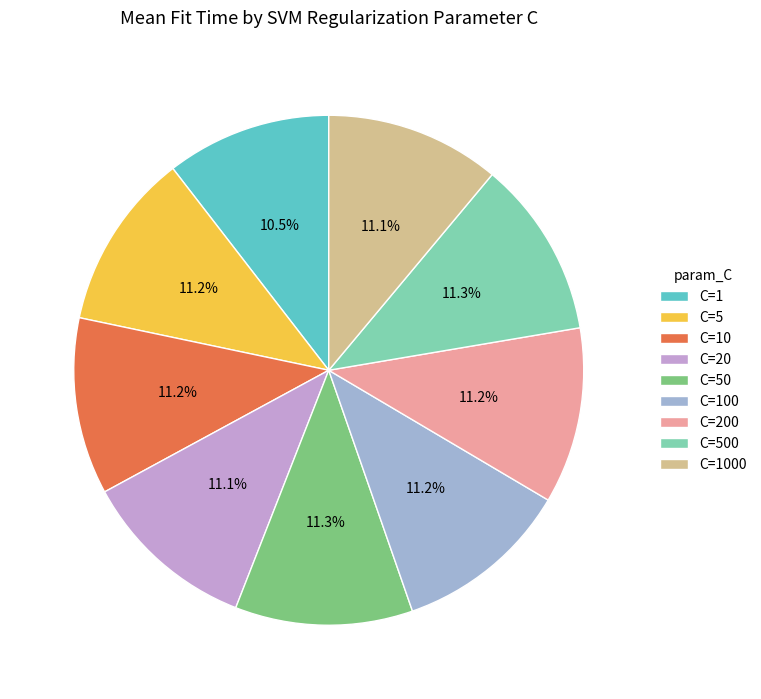

What percentage is the C=1000 slice, to the nearest percent?

11%